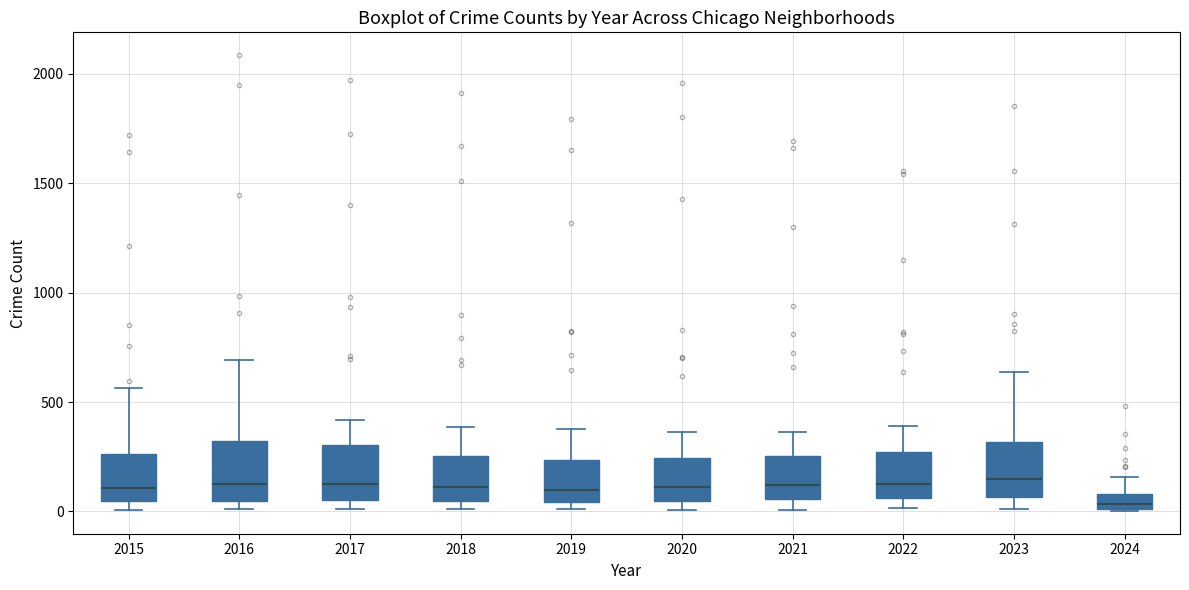

Where does the upper whisker of the box at x = 2016 end on the y-axis? The values are not printed on the chart, so give them approximately, as read against the axis.

700